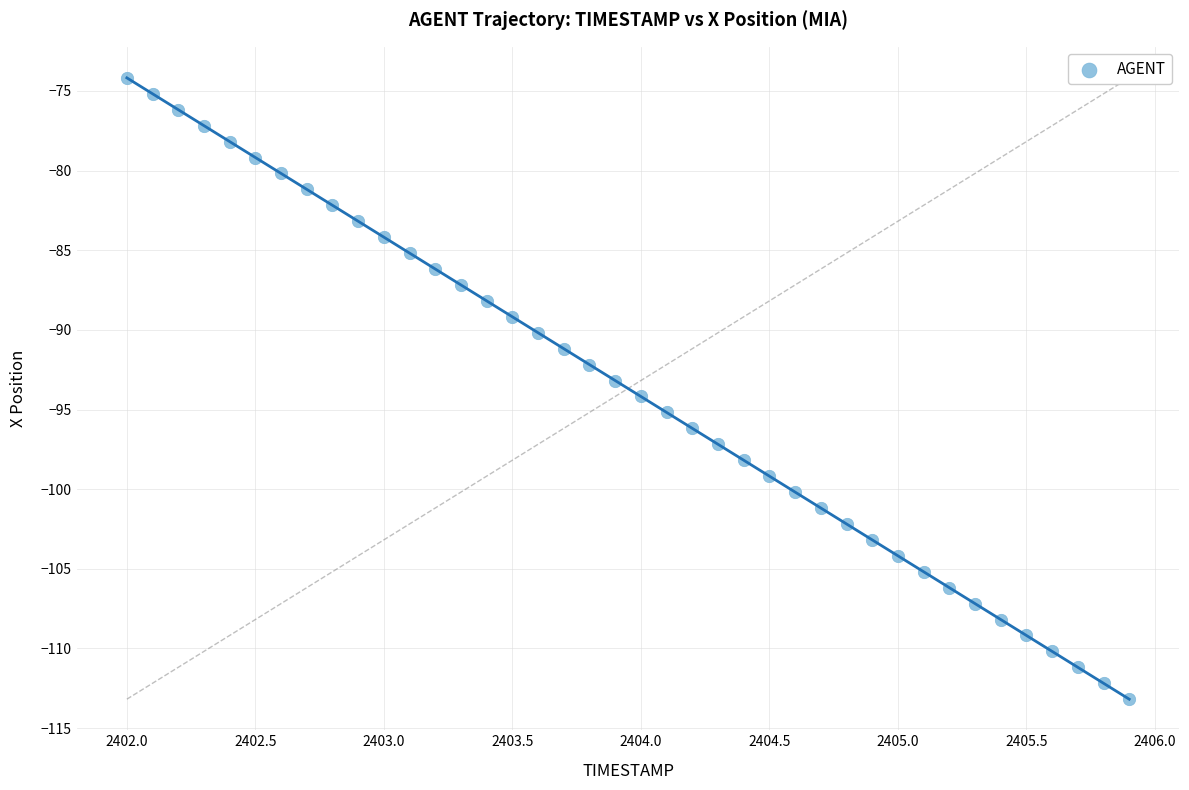

What is the range of Y values (max minus min)?

39.0